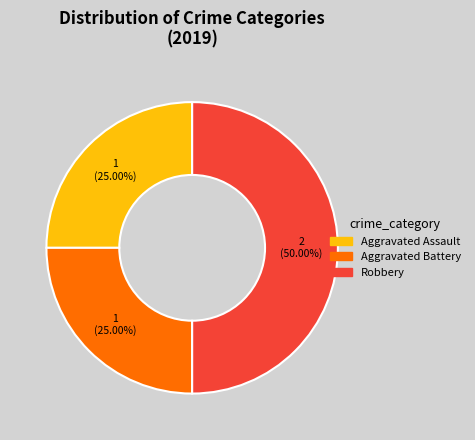

Does Aggravated Assault represent more than half of the total?

No